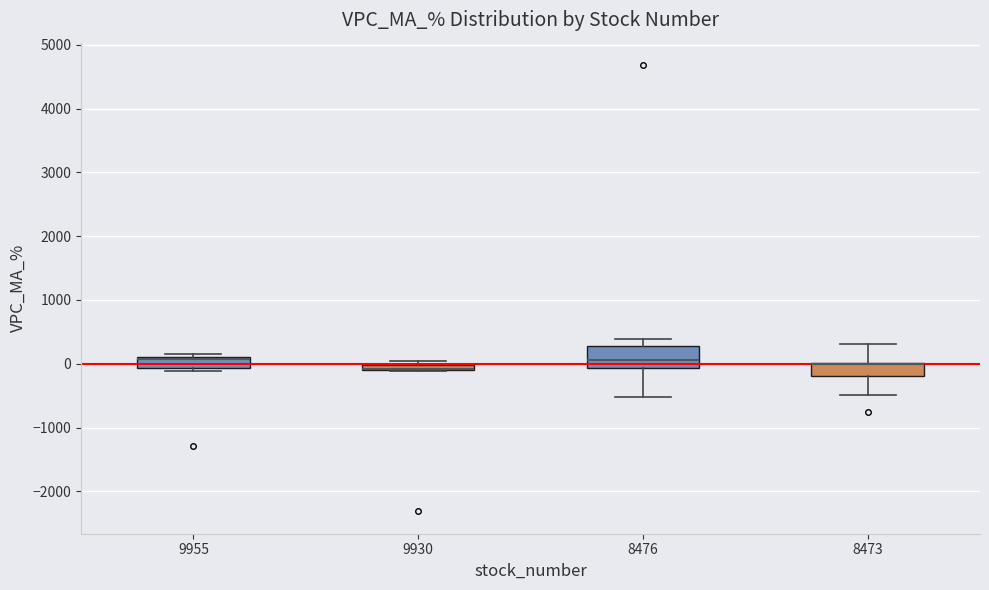

Where is the upper edge of the box at x = 8473 on the y-axis? The values are not printed on the chart, so give them approximately, as read against the axis.

0